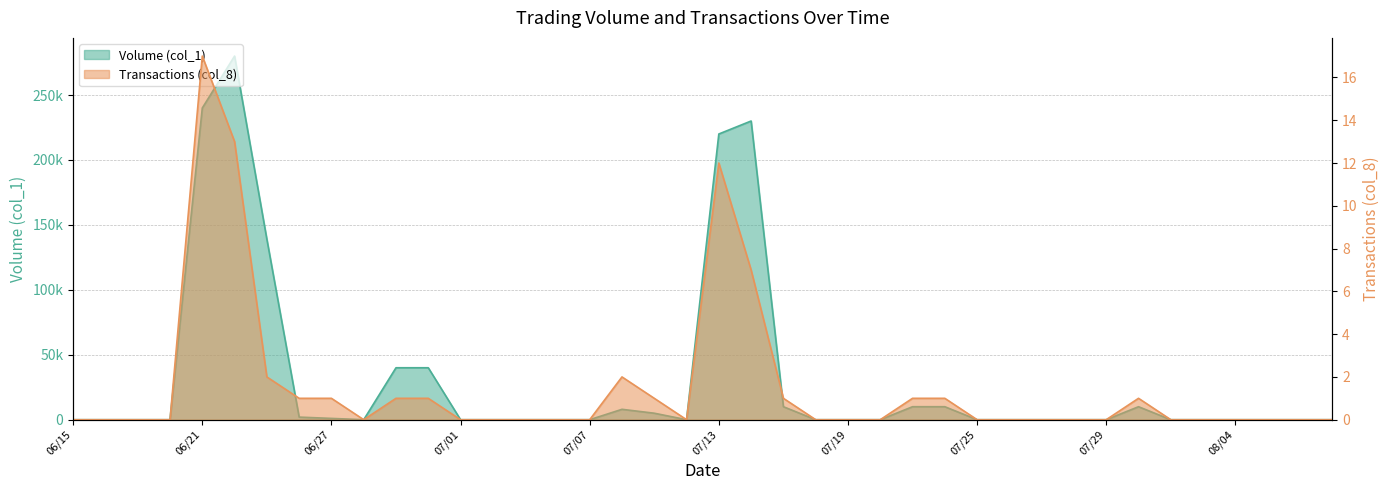

Reading left to right, extract all data points from this chart.

Volume (col_1): 0	0	0	0	240000	280000	139000	2000	1000	0	40000	40000	0	0	0	0	0	8000	5000	0	220000	230000	10000	0	0	0	10000	10000	0	0	0	0	0	10000	0	0	0	0	0	0
Transactions (col_8): 0	0	0	0	17	13	2	1	1	0	1	1	0	0	0	0	0	2	1	0	12	7	1	0	0	0	1	1	0	0	0	0	0	1	0	0	0	0	0	0